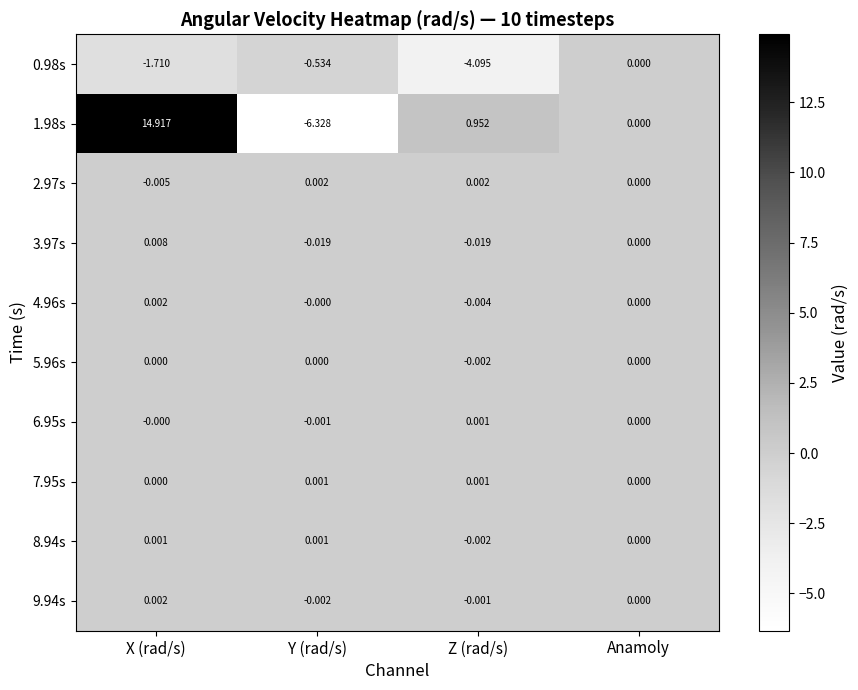

What is the total value across all series at X (rad/s)?

13.2